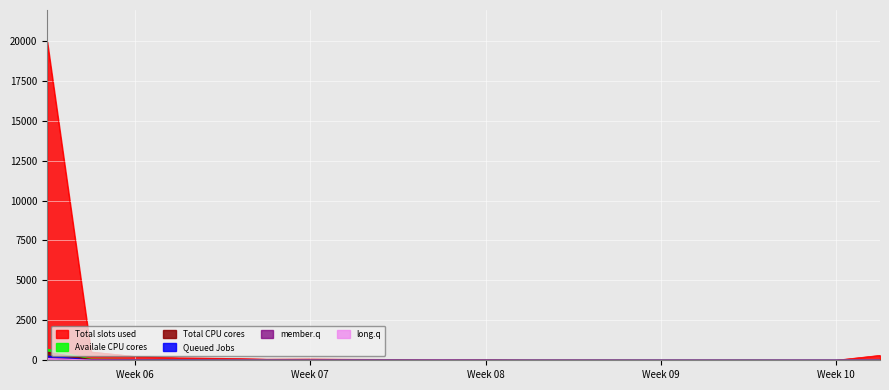

Does the chart display data point markers on the line(s)?

No